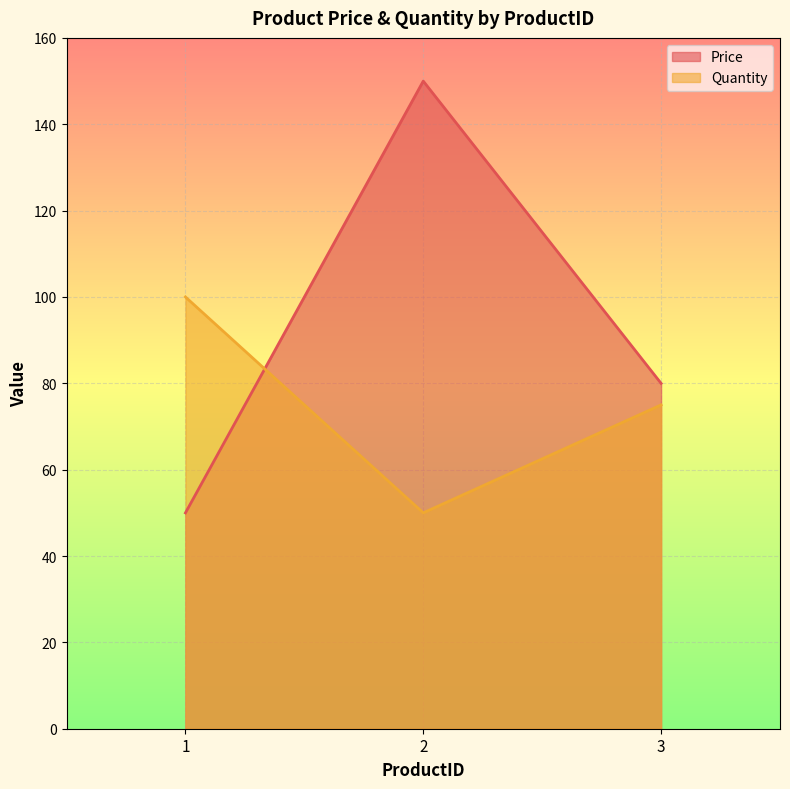

Reading left to right, extract all data points from this chart.

Price: 1=50.0	2=150.0	3=80.0
Quantity: 1=100.0	2=50.0	3=75.0